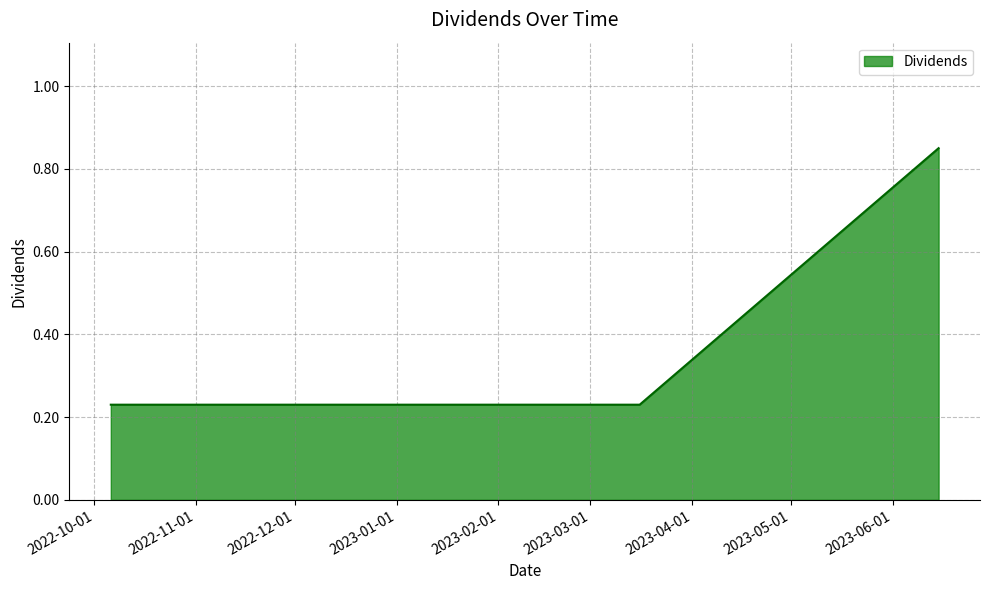

Count the values in the range 0 to 1.

4